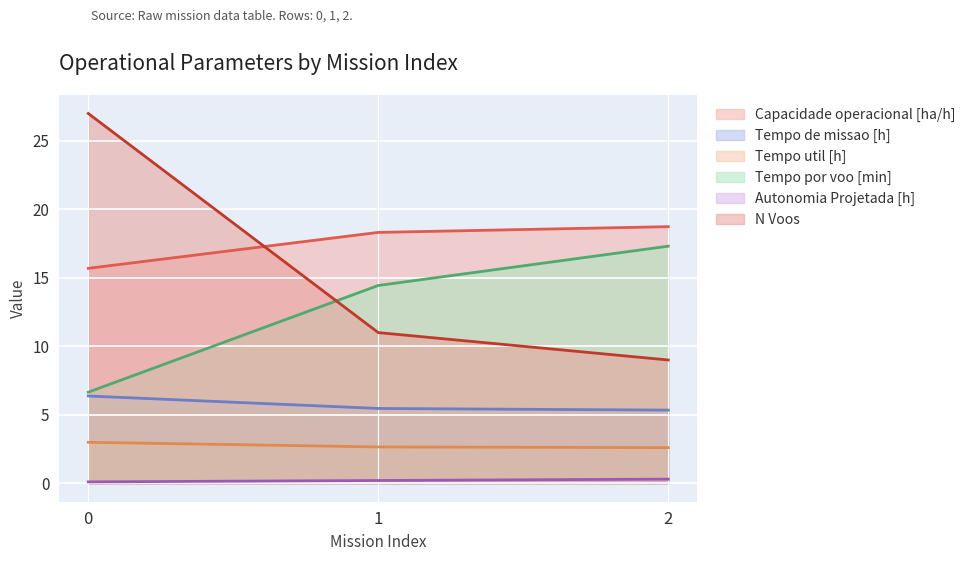

Does the chart display data point markers on the line(s)?

No